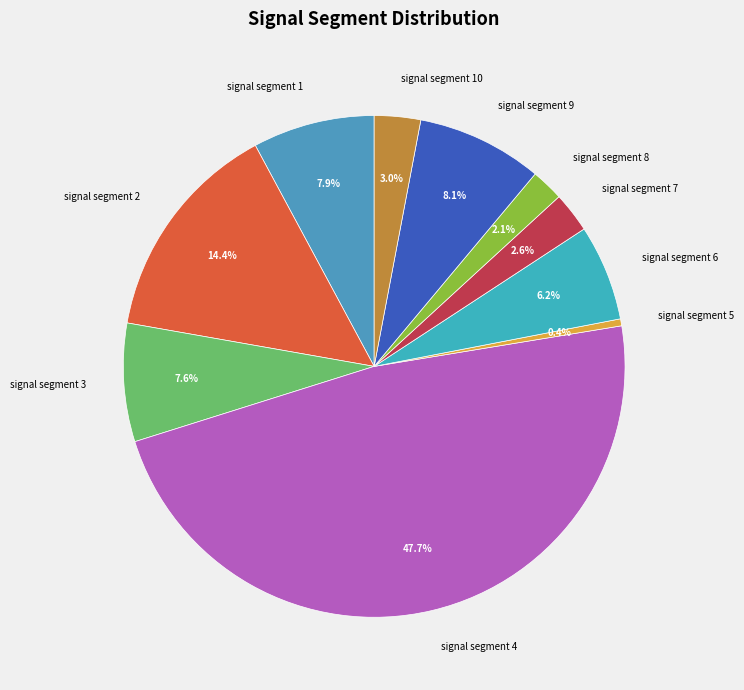

Does signal segment 3 account for over 50% of the chart?

No